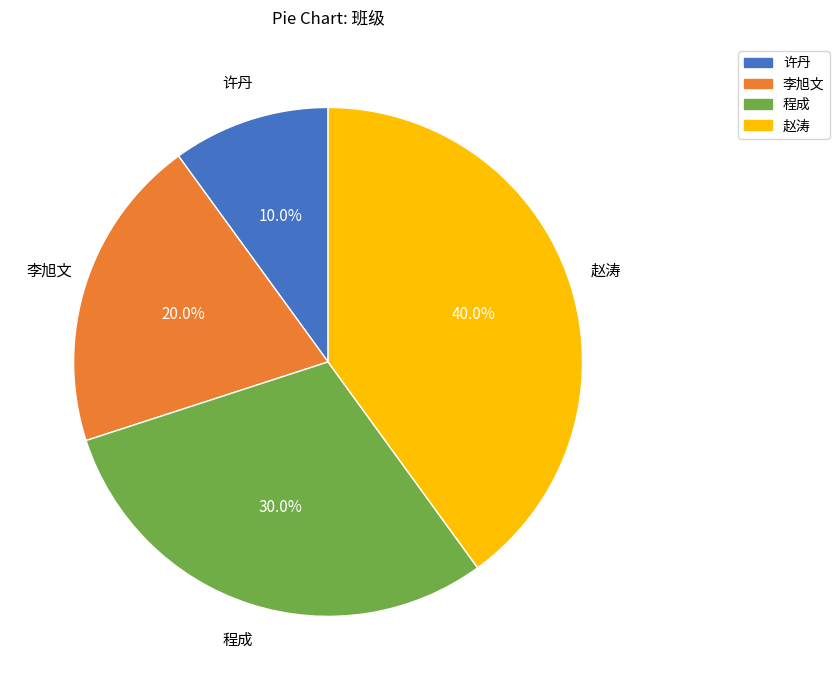

Is there a majority slice in this chart?

No